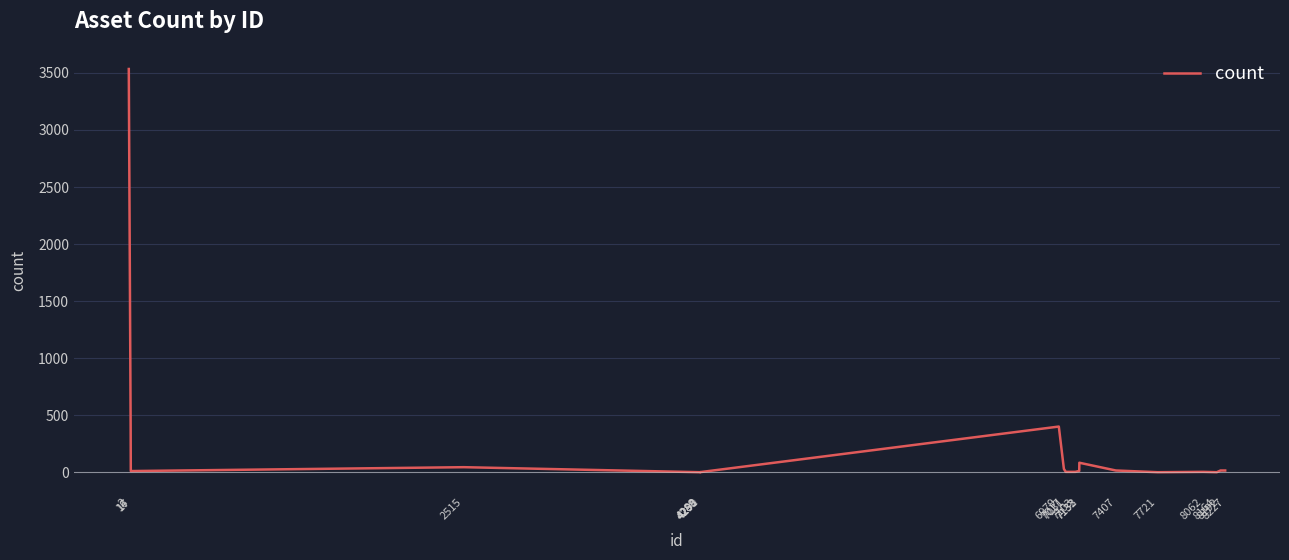

What is the difference between the maximum and minimum values?

3533